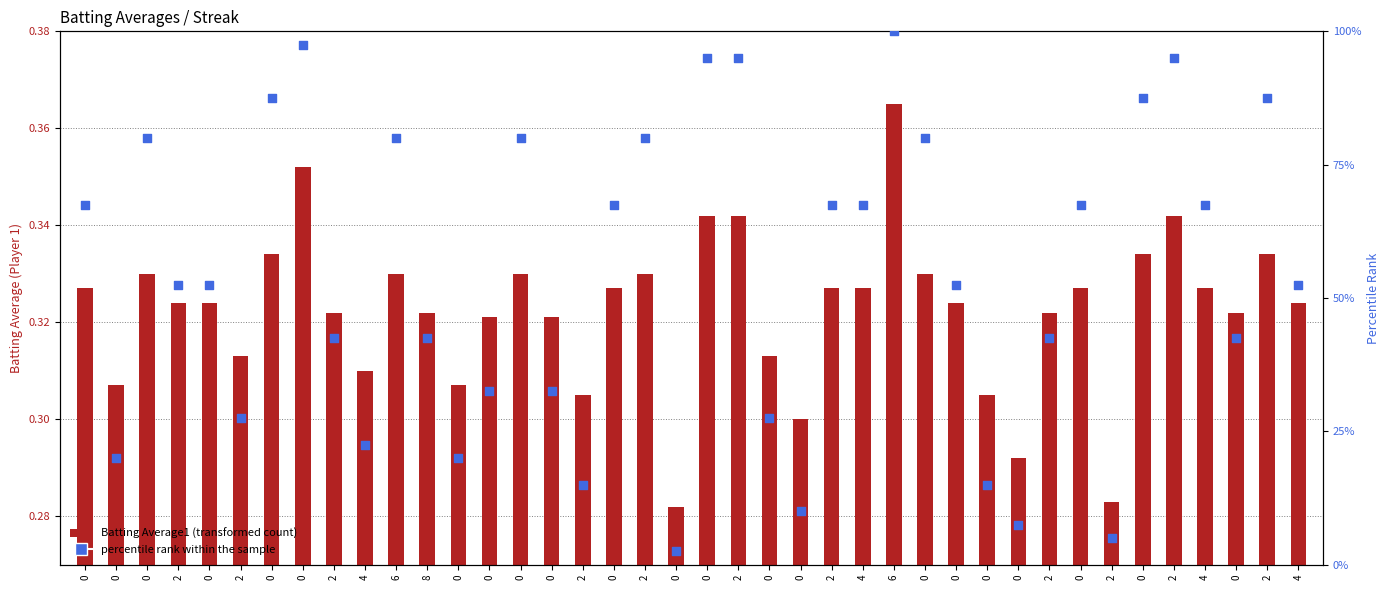

What is the change in value from 0 to 2?

+35.0